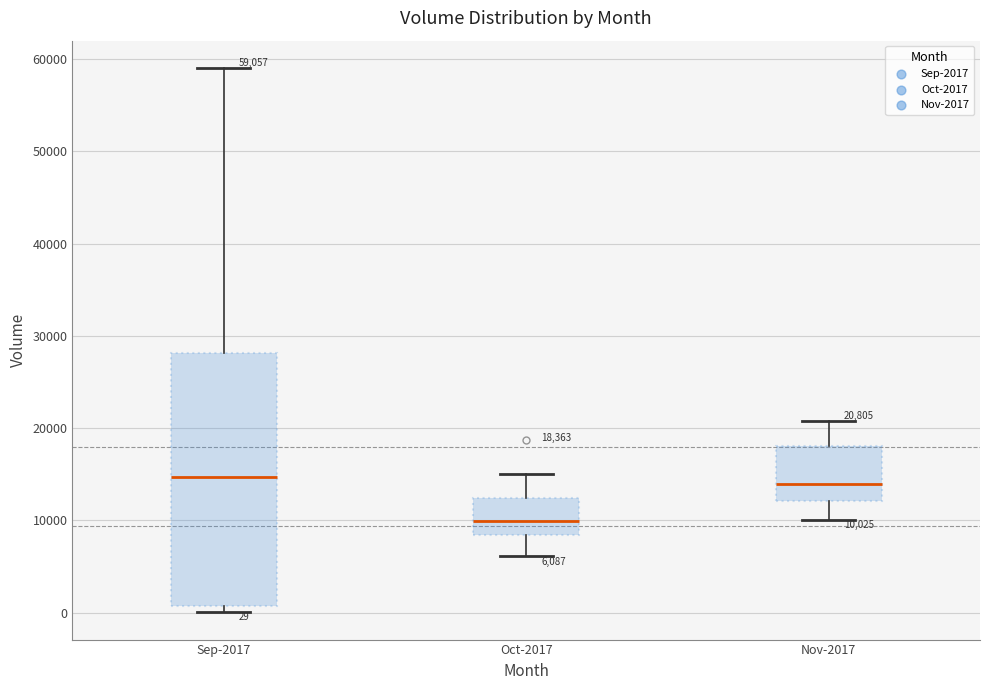

Comparing the boxes themselves (not the whiskers), which one is the tallest?

Sep-2017